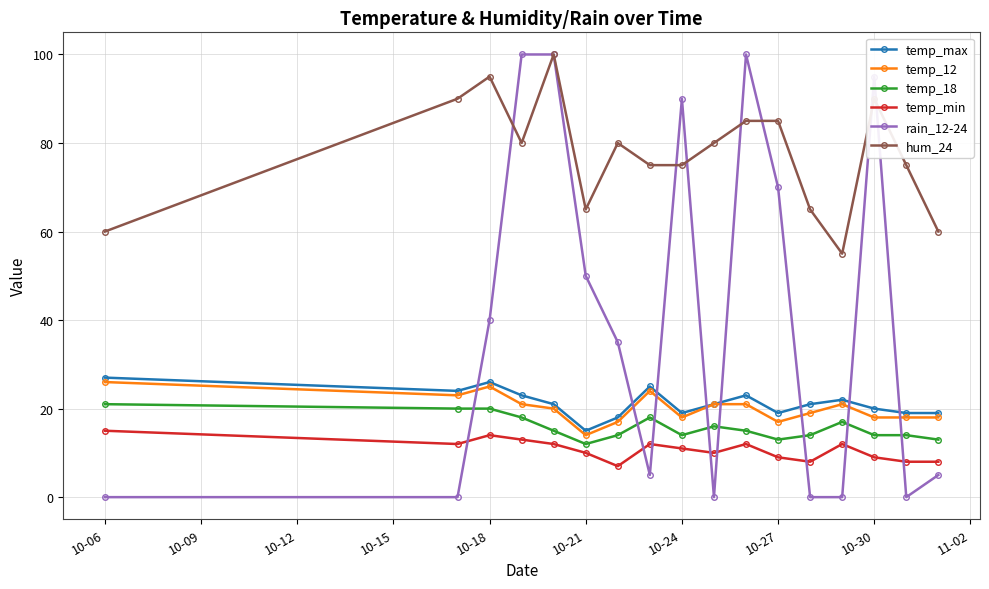

Which series has the largest total across all categories?

hum_24